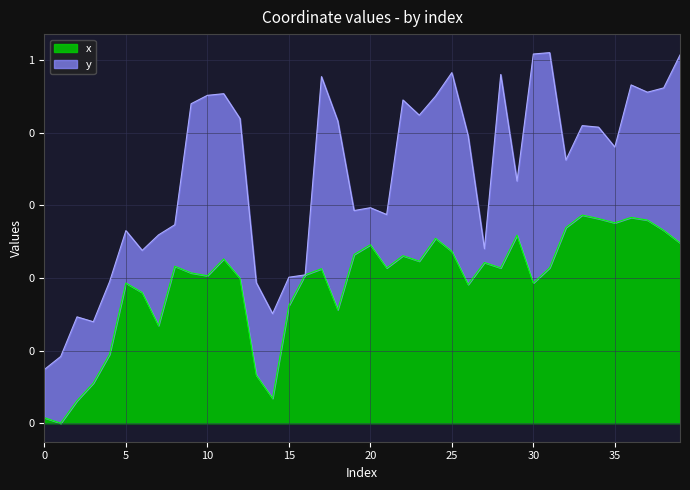

What is the approximate value at 39?

0.2